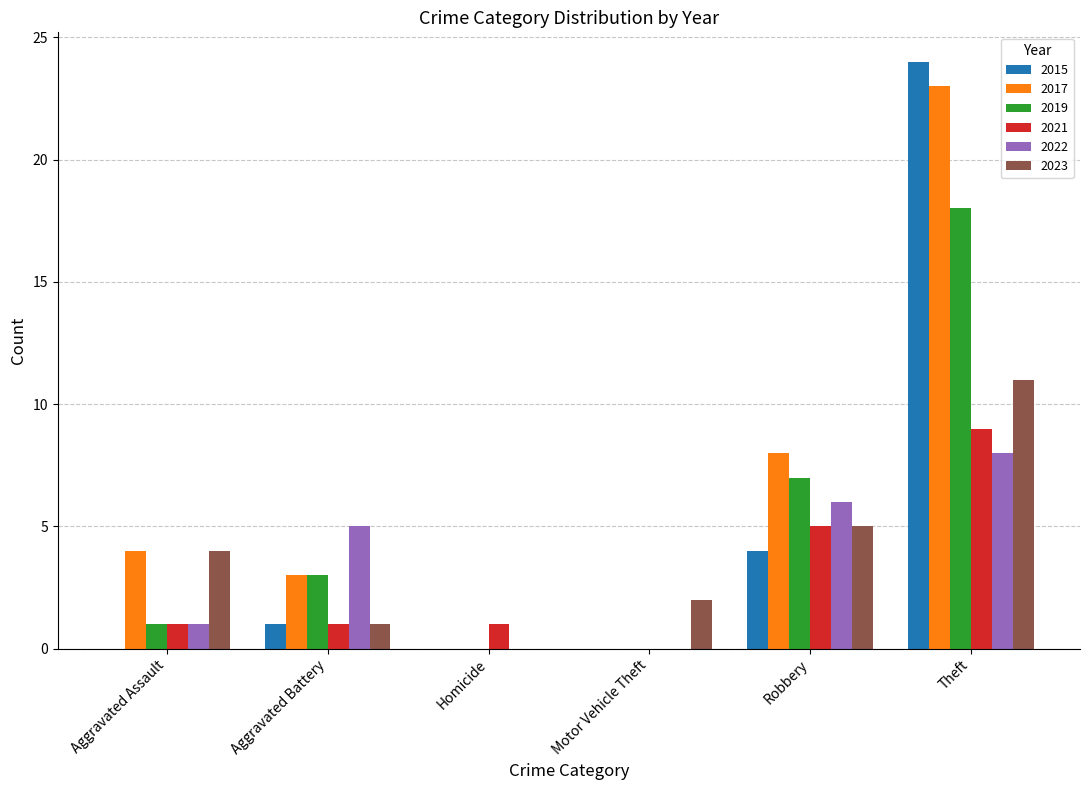

Which series changed the most between Aggravated Battery and Robbery?

2017